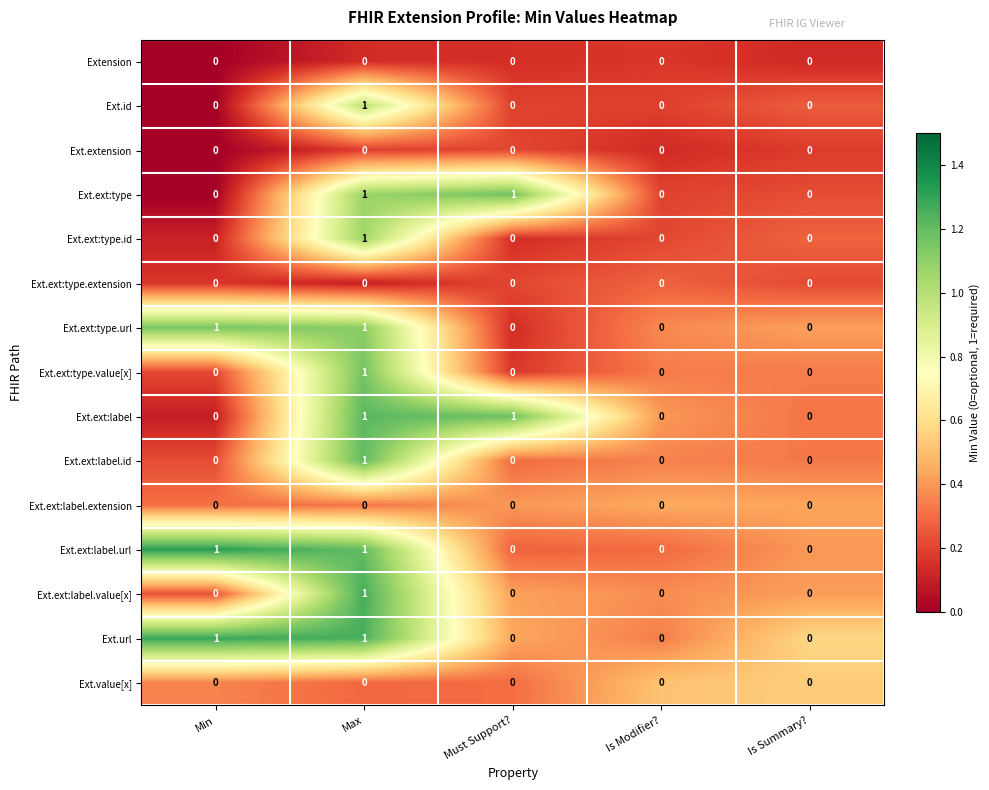

Count the Ext.ext:label.url values in the range 0 to 1.

5